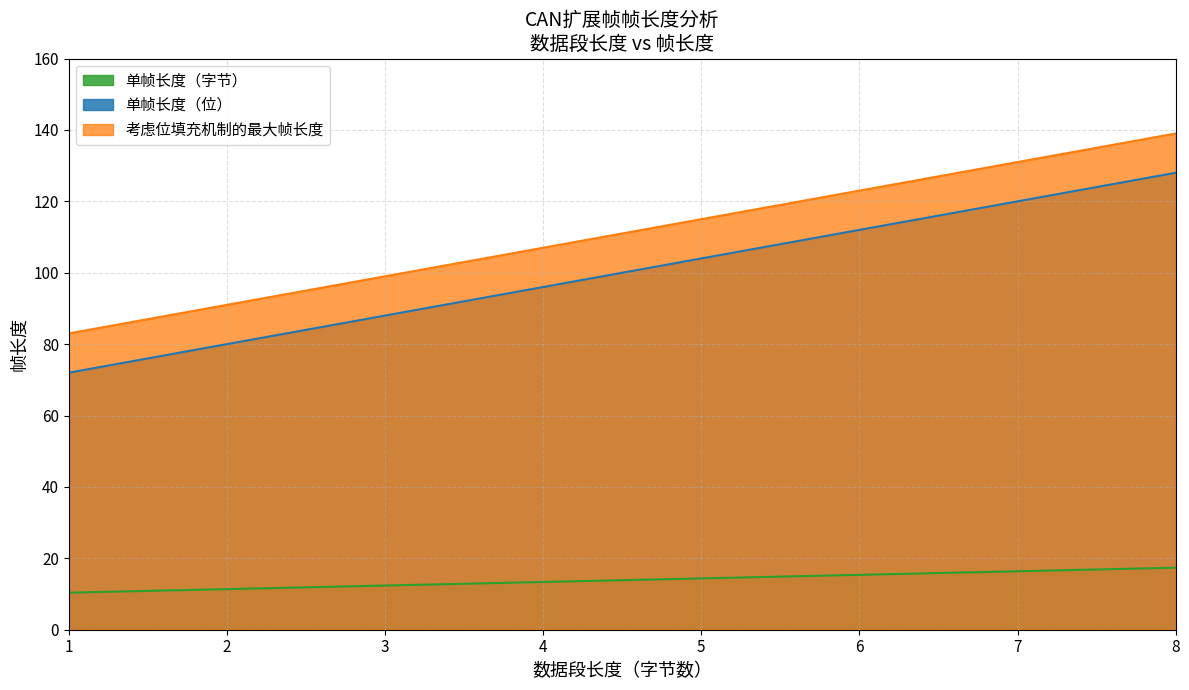

What is the total value across all series at 4?

216.4